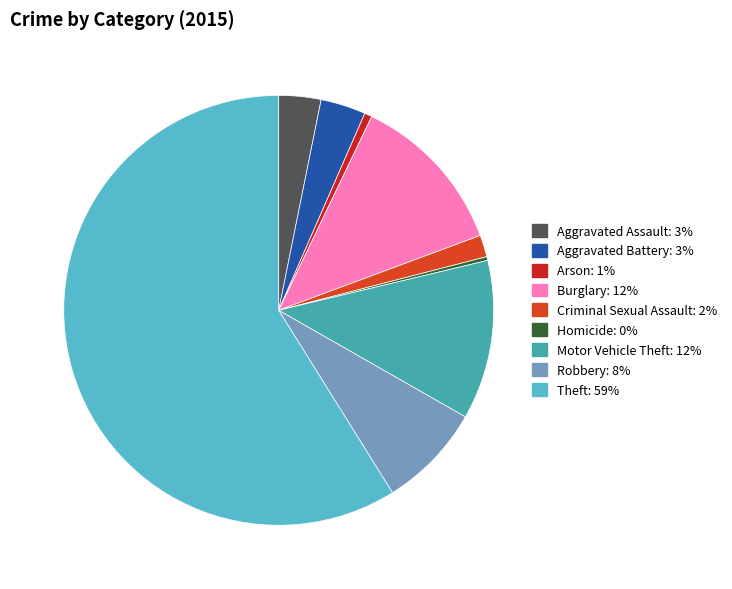

How many segments does this pie chart have?

9